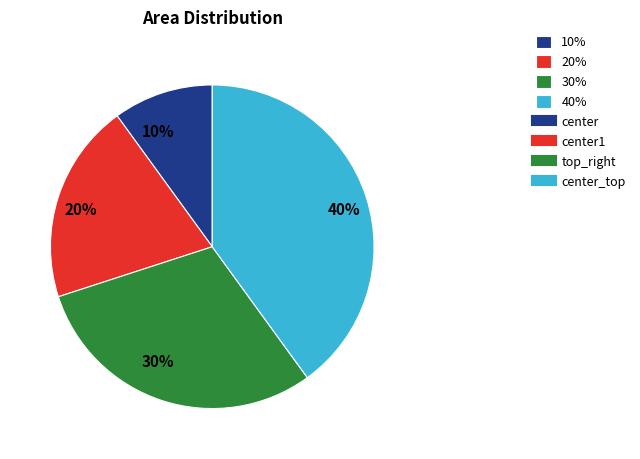

To the nearest percent, what portion does 30% represent?

30%